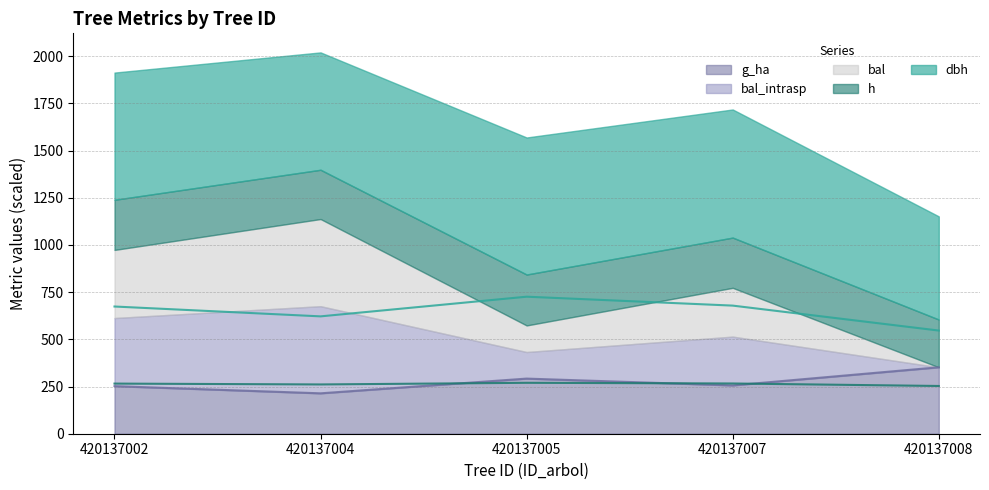

The value of g_ha at 420137004 is 214. True or false?

True